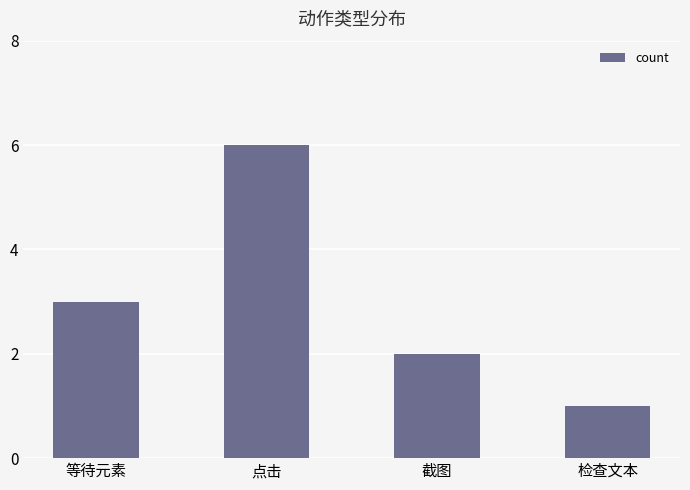

How many data points are less than 3?

2